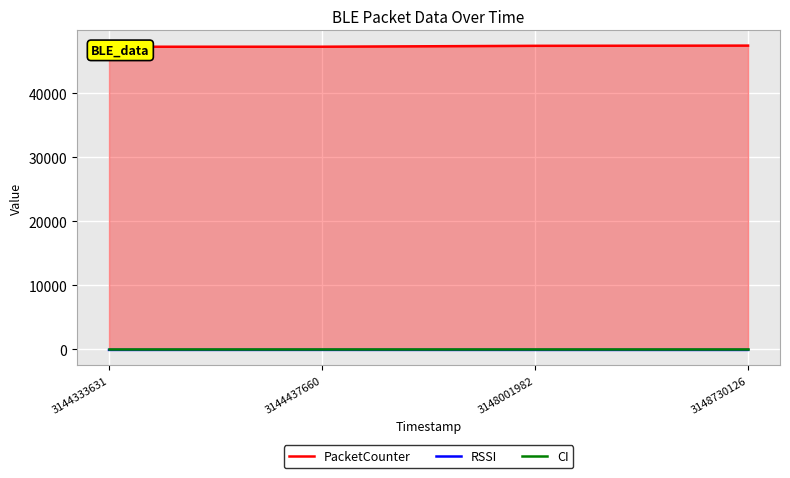

How many lines are shown in the chart?

3